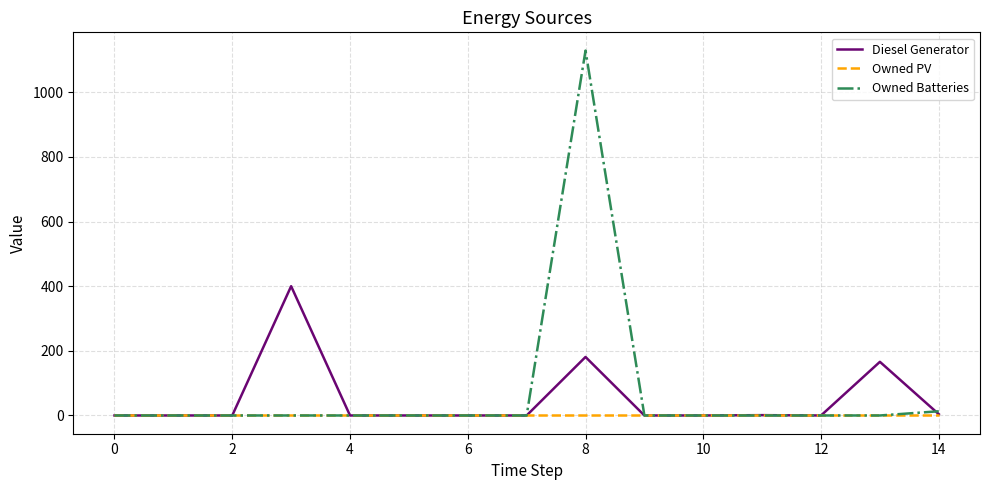

Which series has the largest range (max minus min)?

Owned Batteries